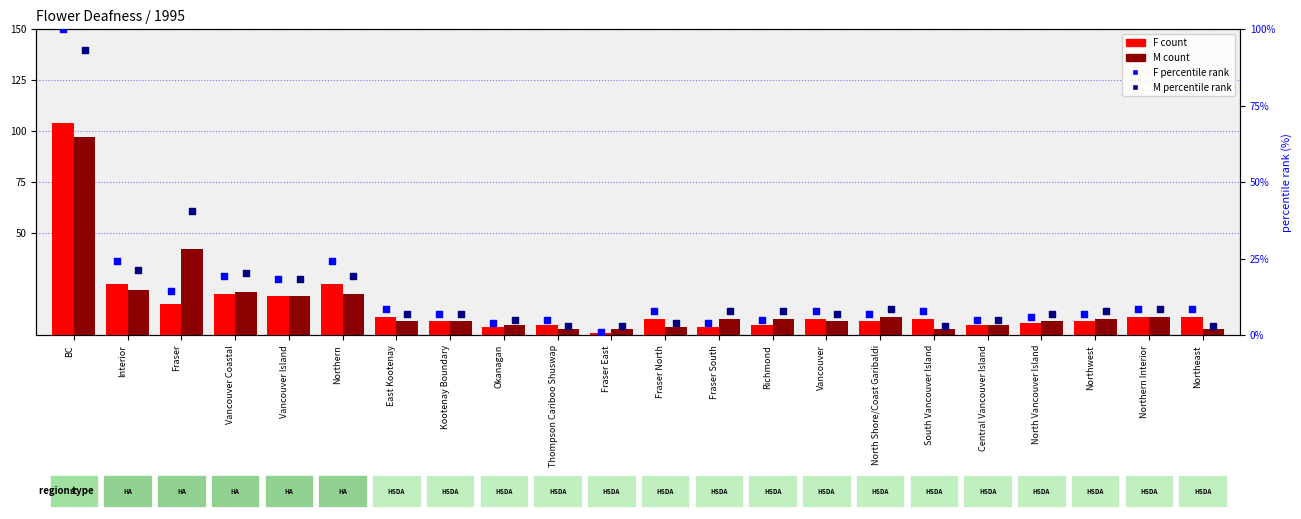

Which series has the largest total across all categories?

M count